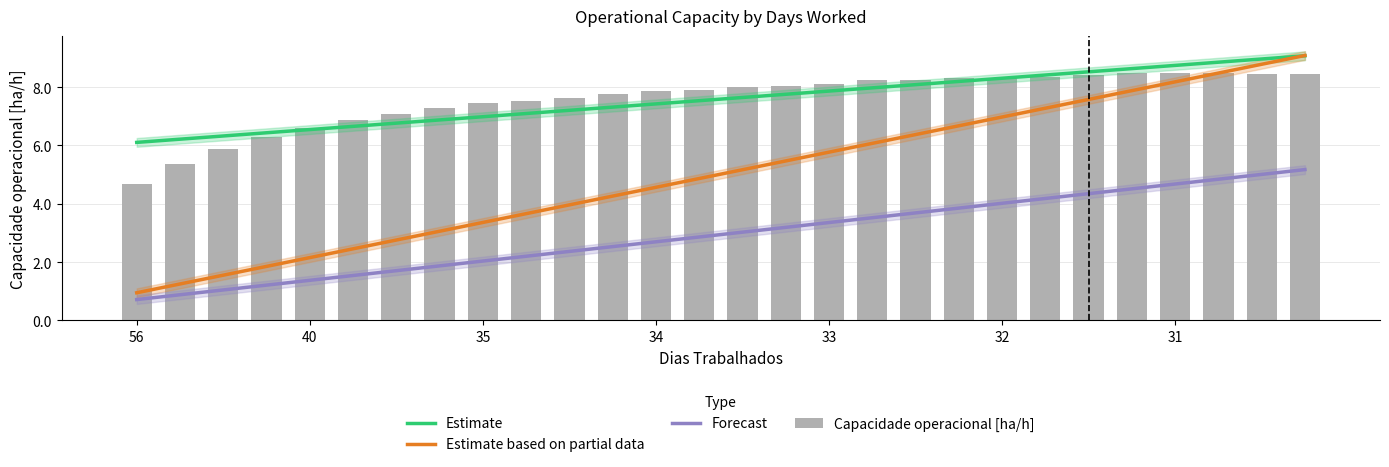

What are all the series names shown in the legend?

Estimate, Estimate based on partial data, Forecast, Capacidade operacional [ha/h]